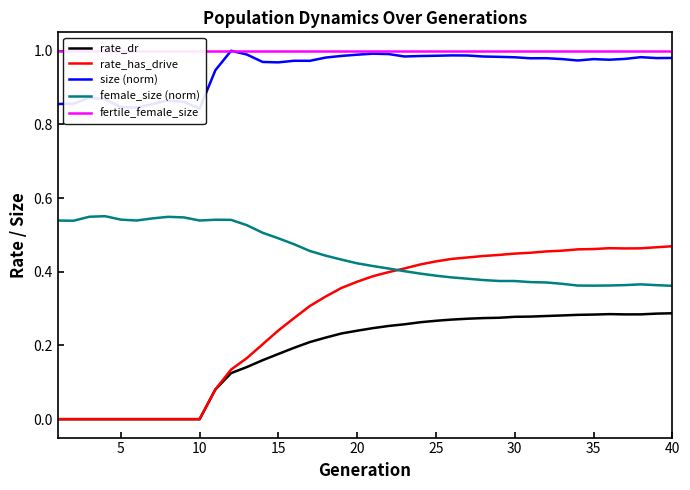

True or false: rate_dr and female_size (norm) intersect in this chart.

False